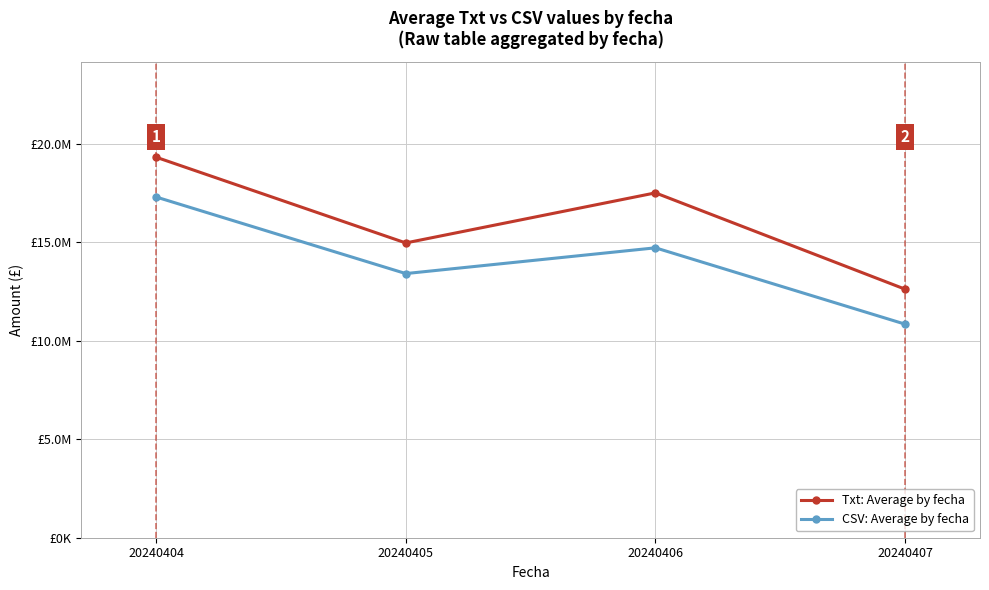

List the labels in order of CSV: Average by fecha value, smallest first.

20240407, 20240405, 20240406, 20240404